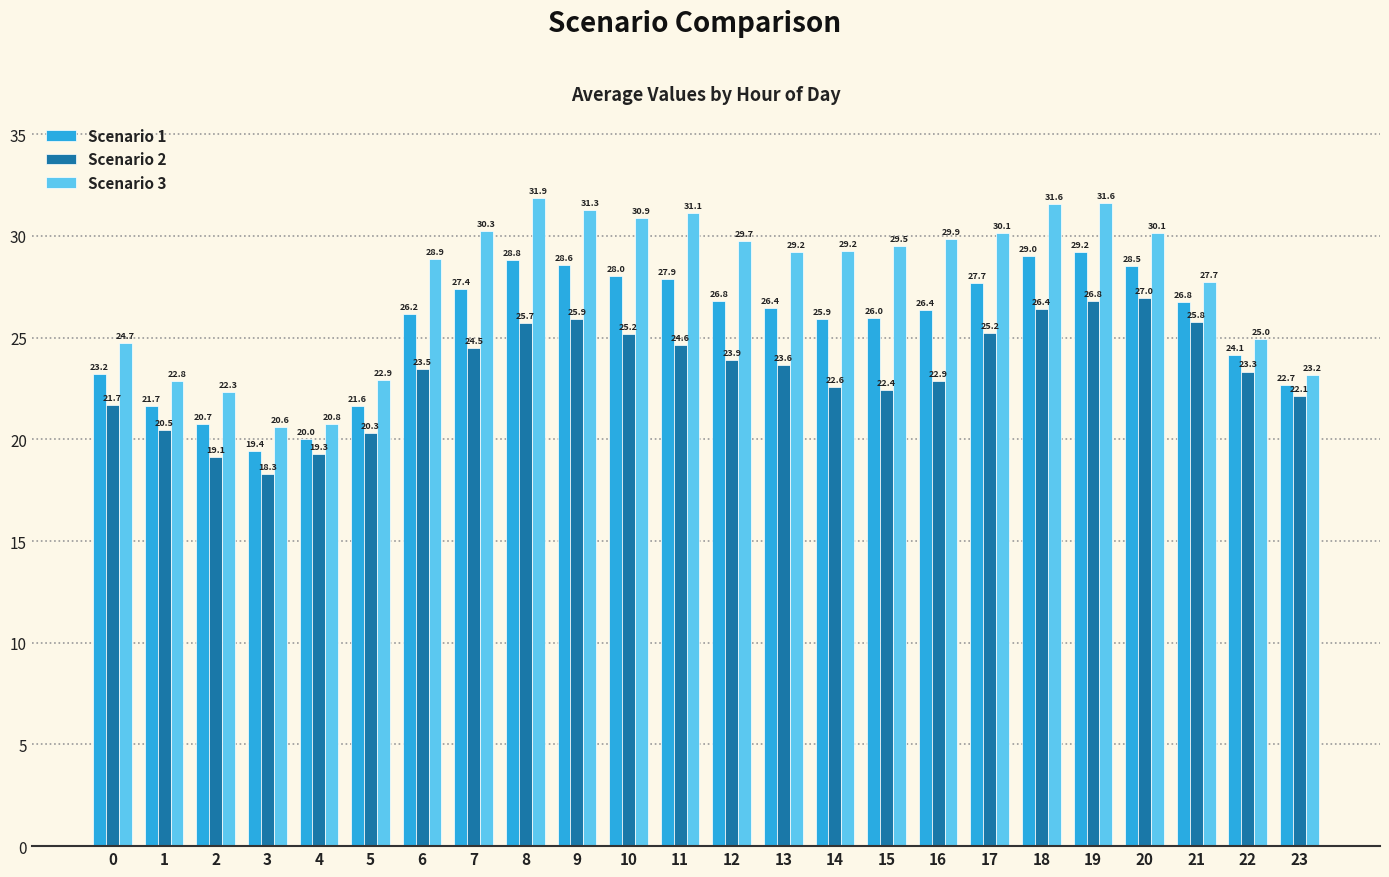

What is the value of the Scenario 3 bar at the 15th from the left?

29.2